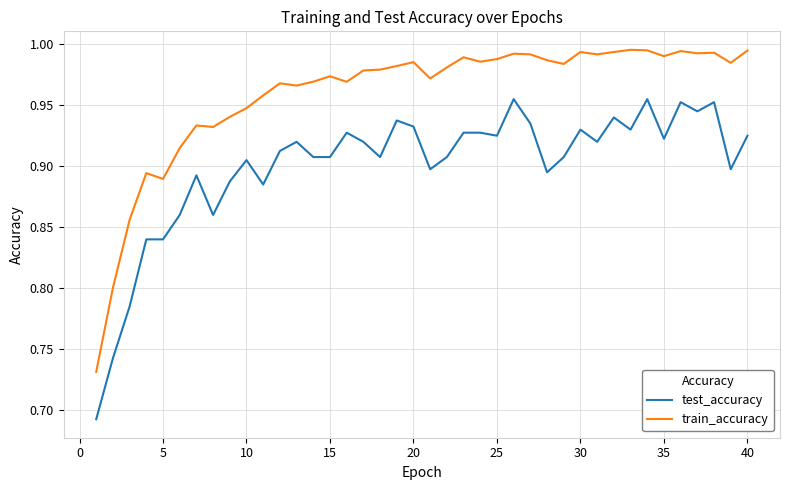

What is the difference between the maximum and minimum values in the train_accuracy series?

0.3